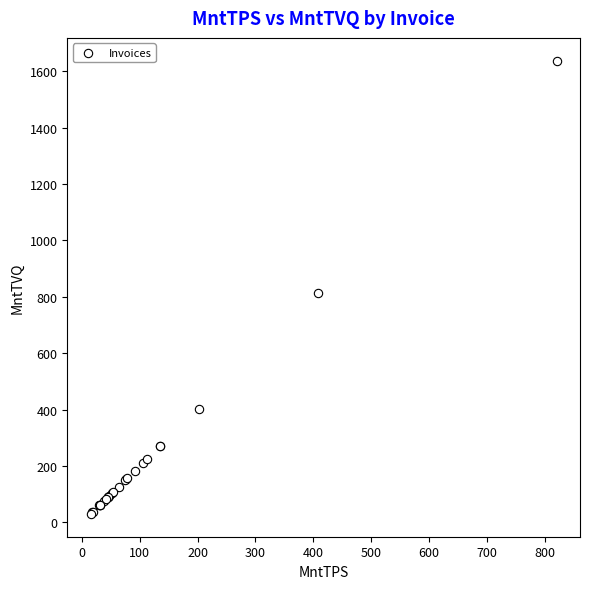

What Y value in the scatter plot is closest to 833?

814.6